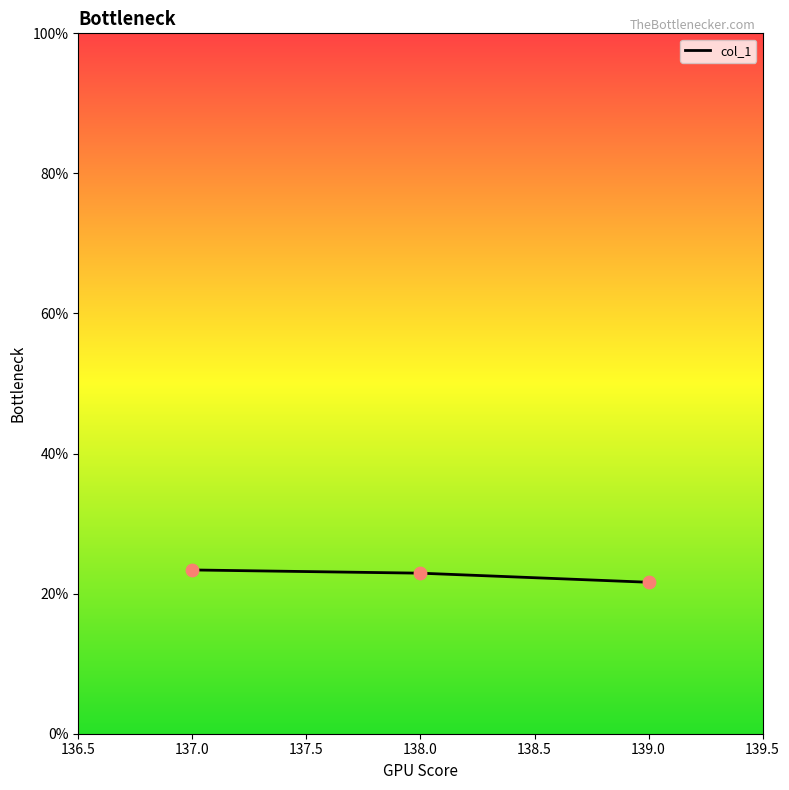

What is the smallest value displayed?

21.6